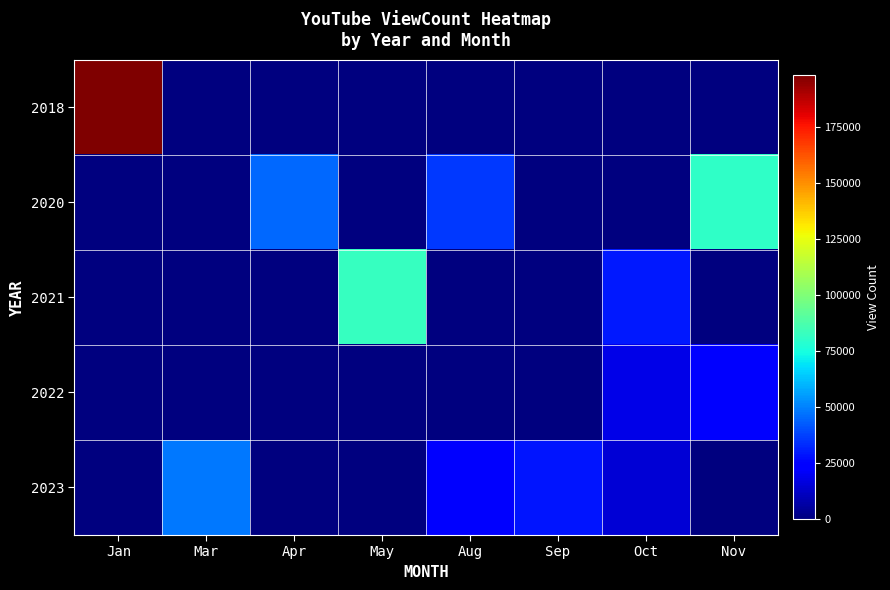

At which category is the sum across all series the highest?

Jan